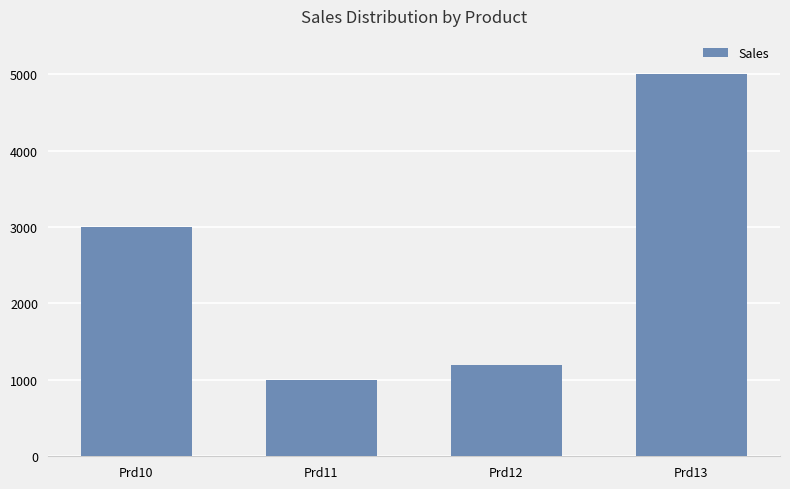

List the labels in order of value, smallest first.

Prd11, Prd12, Prd10, Prd13